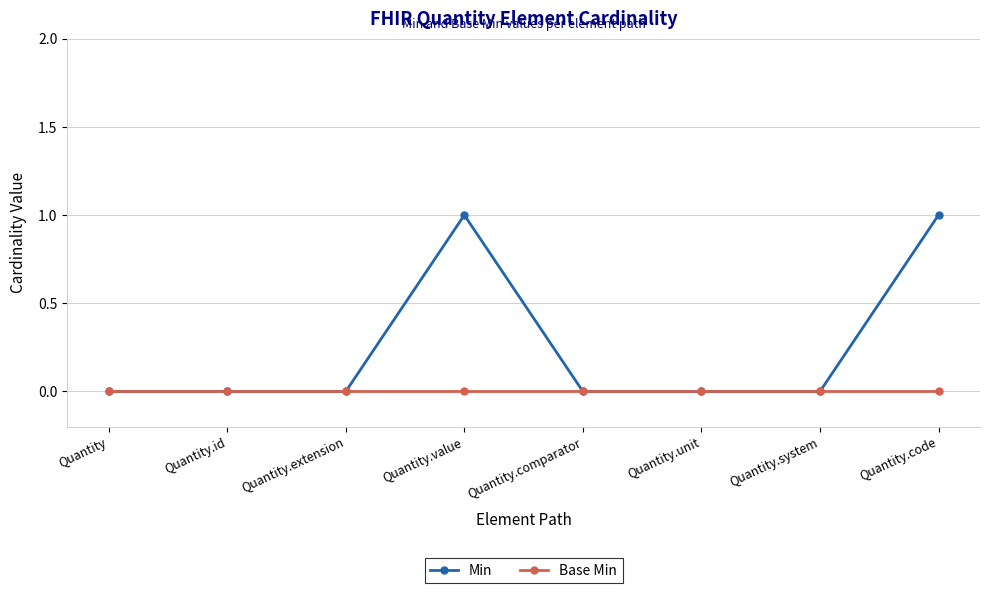

Which series has the largest range (max minus min)?

Min